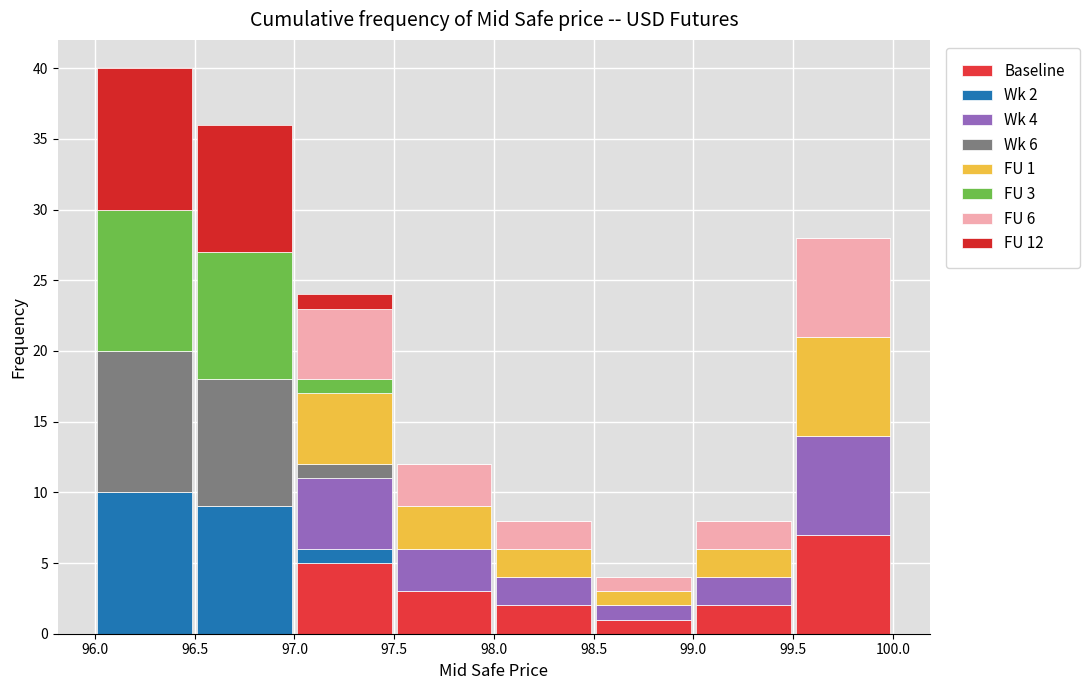

Which range on the x-axis has the tallest stacked bar (by total height)?

96.0 to 96.5